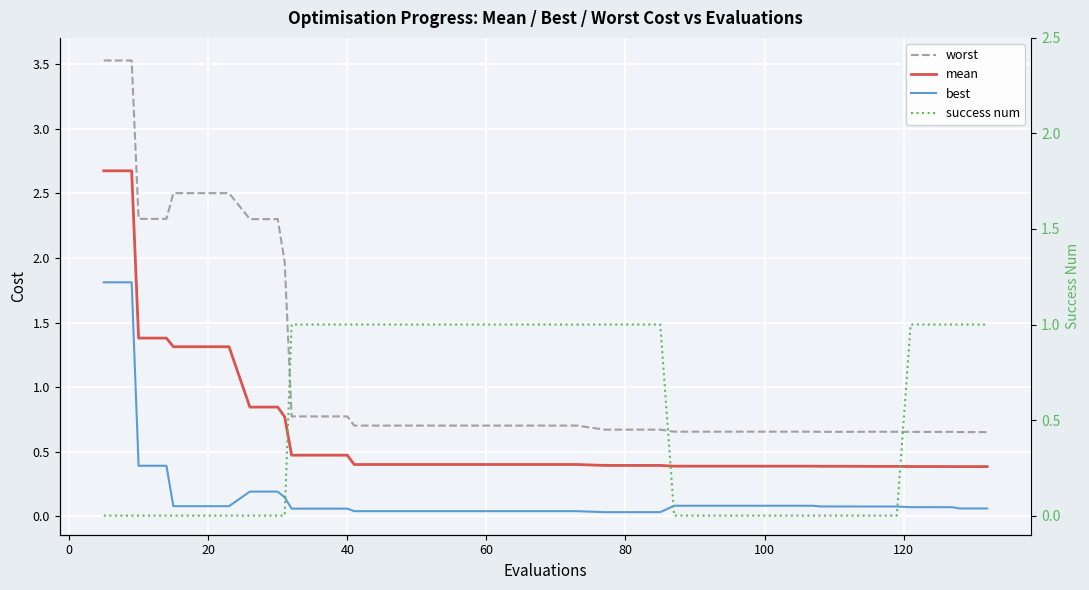

What are all the series names shown in the legend?

worst, mean, best, success num